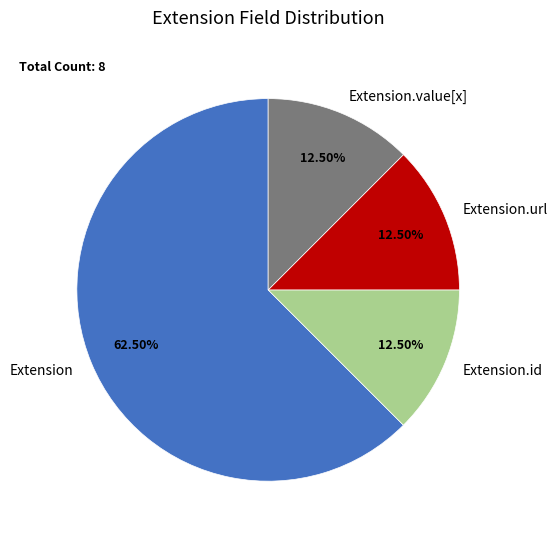

Which has a higher value, Extension.value[x] or Extension?

Extension